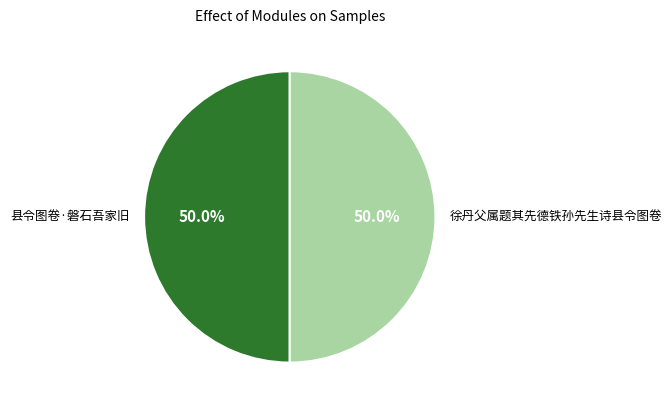

Approximately how many times larger is the value at 县令图卷·磐石吾家旧 compared to 徐丹父属题其先德铁孙先生诗县令图卷?

1.0